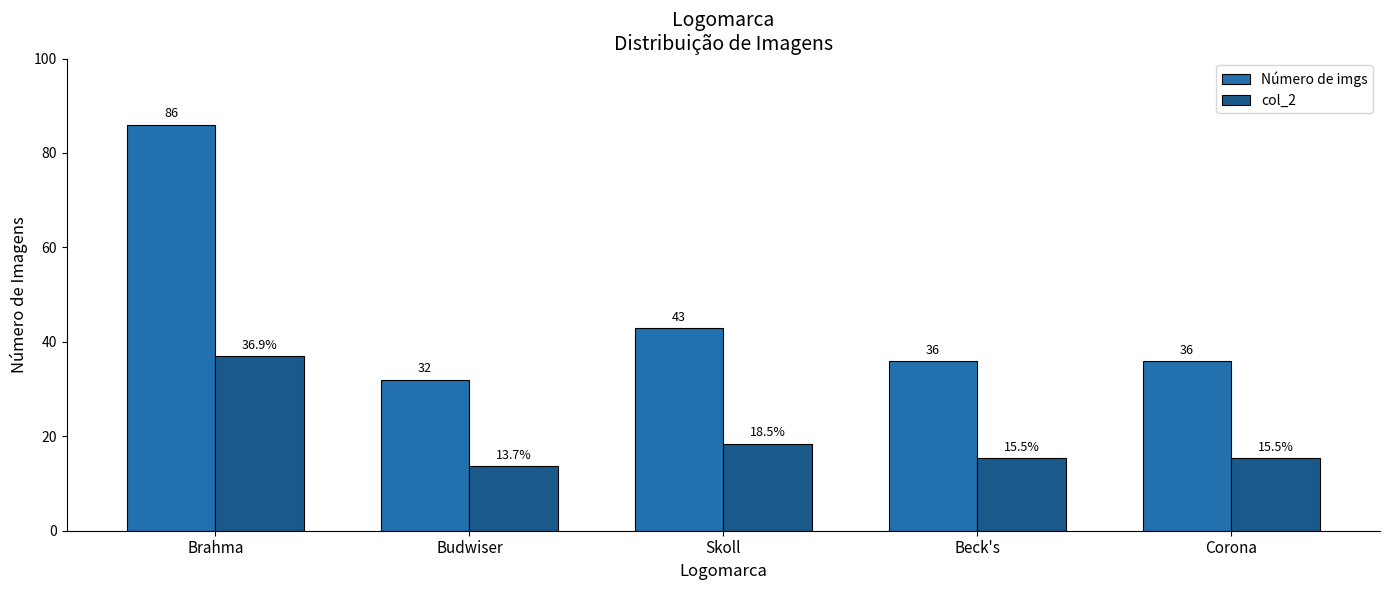

List the series in order of their peak value, highest first.

Número de imgs, col_2